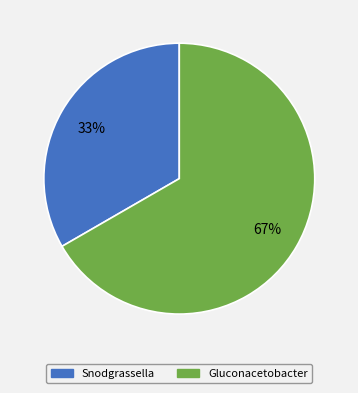

To the nearest percent, what is the combined percentage of Gluconacetobacter and Snodgrassella?

100%